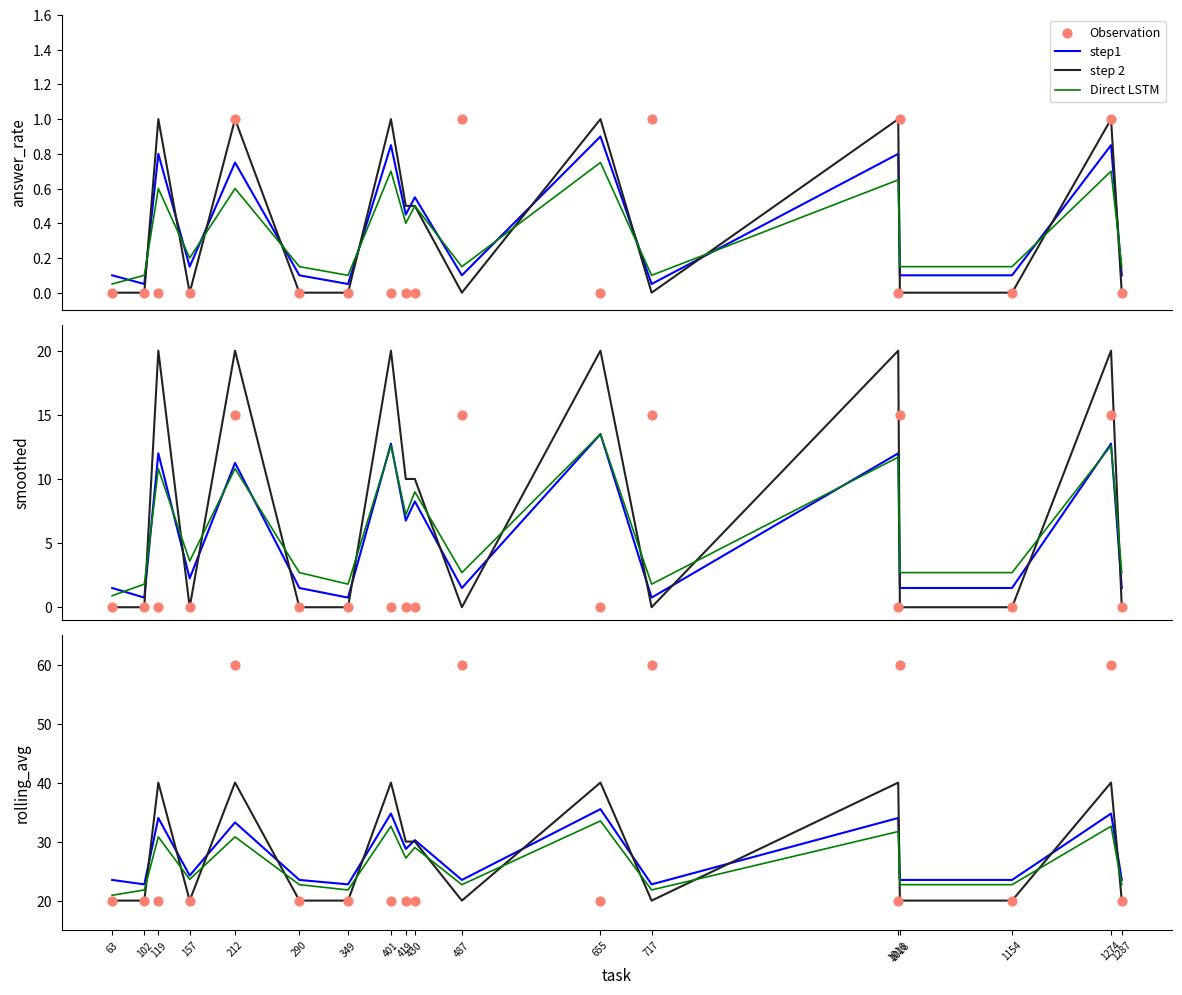

Which series reaches the maximum Y coordinate?

Observation